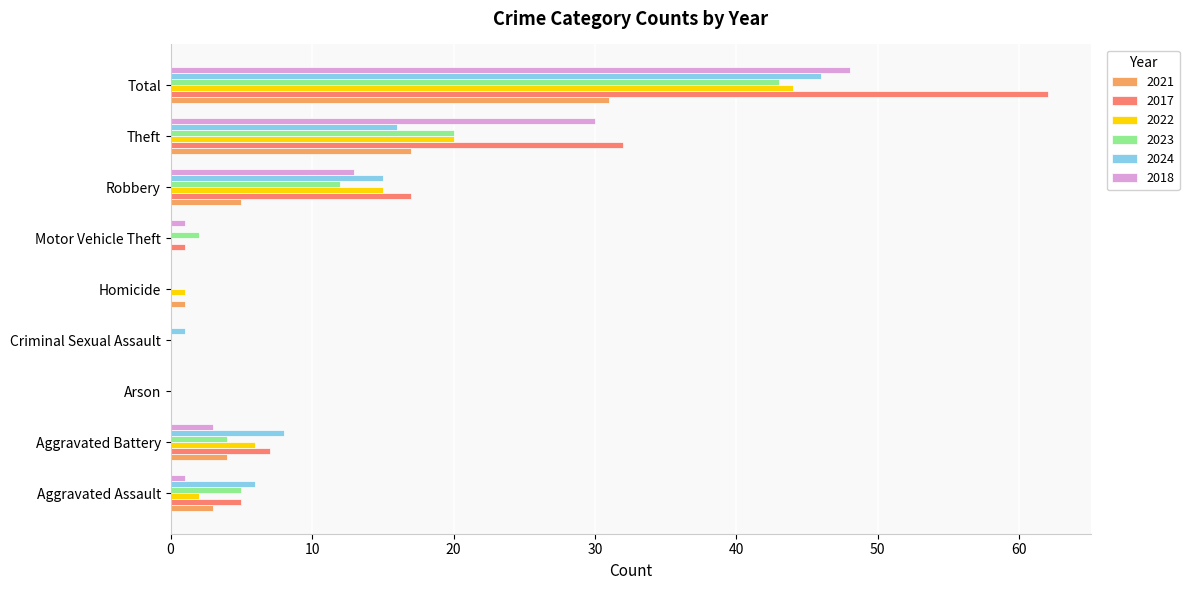

How many data points does each series have?

9